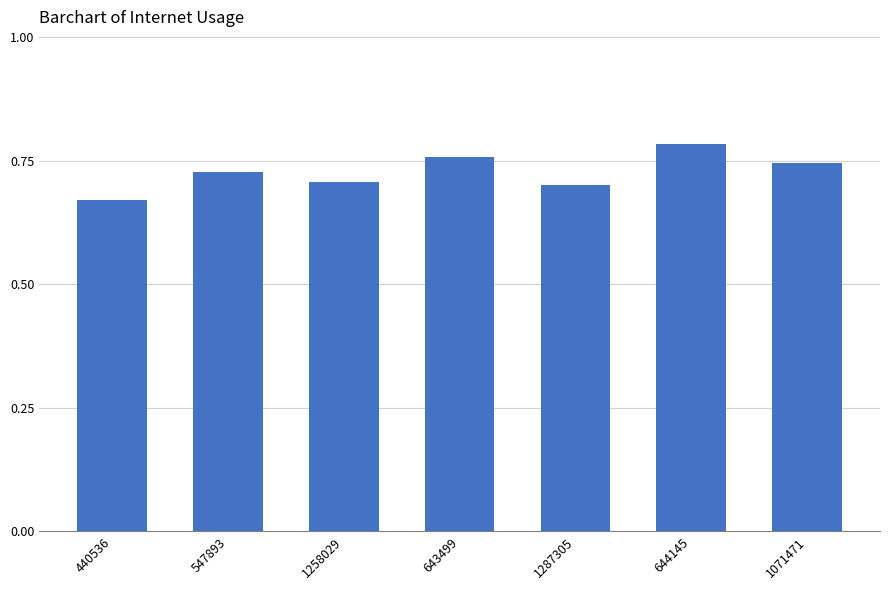

What position from the left is 547893?

2